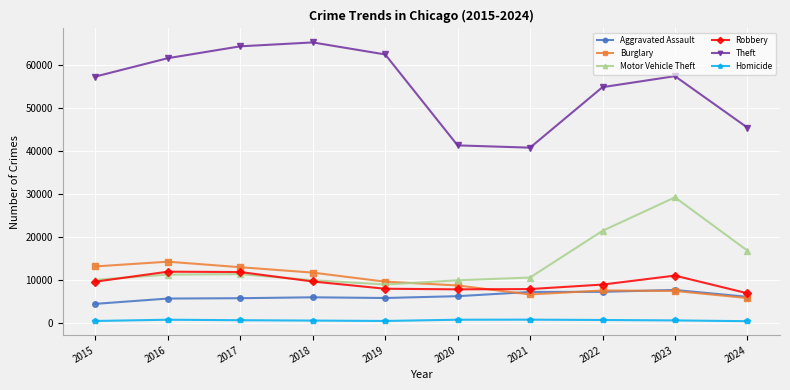

Read the Theft value at 2015, to the nearest 10.

57350